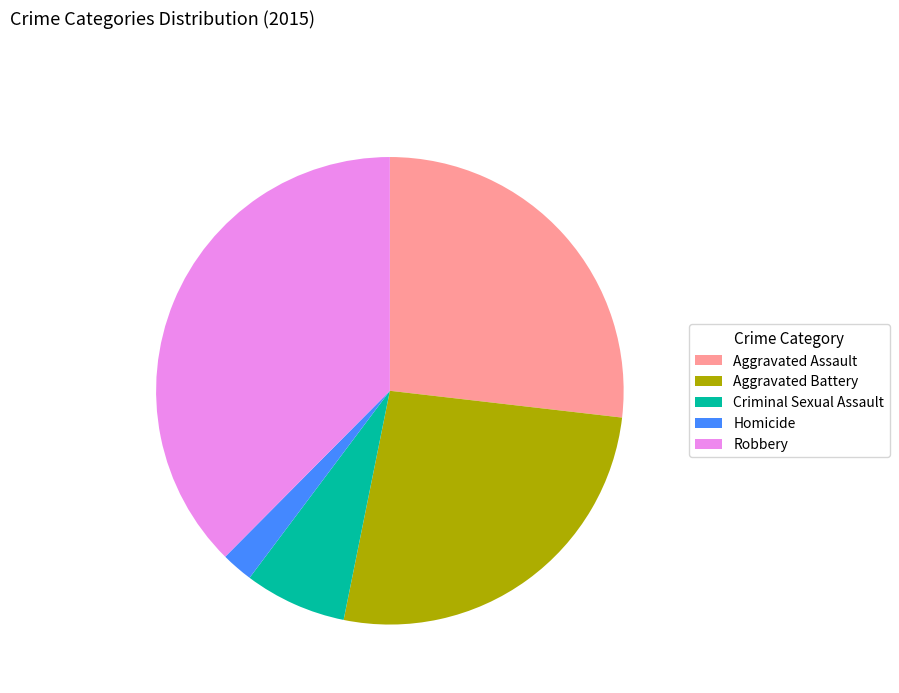

Do Aggravated Battery and Robbery together represent more than half of the pie?

Yes